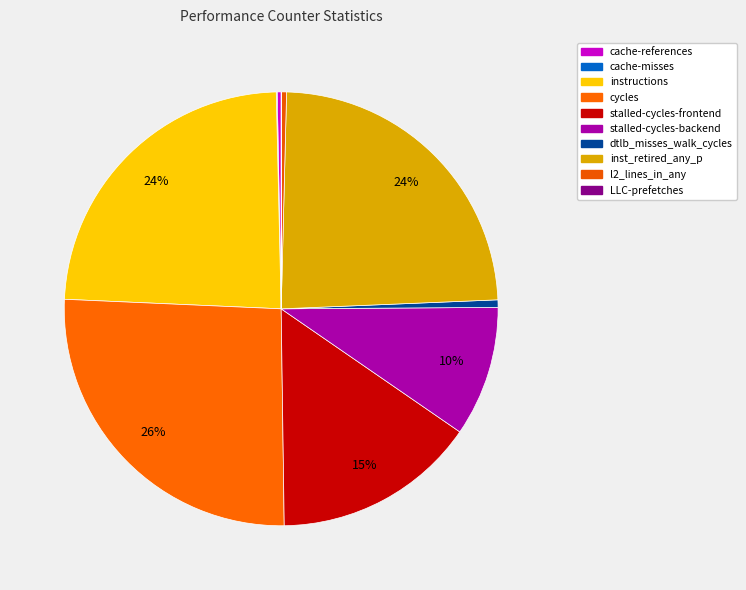

What is the smallest slice in the pie chart?

LLC-prefetches